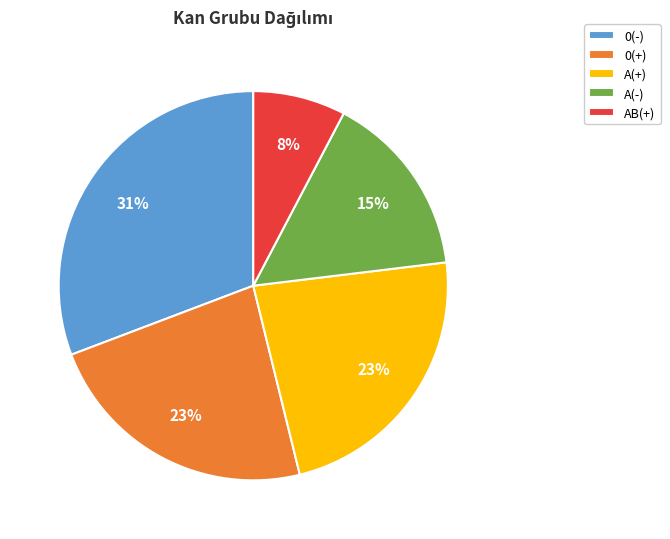

What is the ratio of the value at 0(+) to the value at A(+)?

1.0